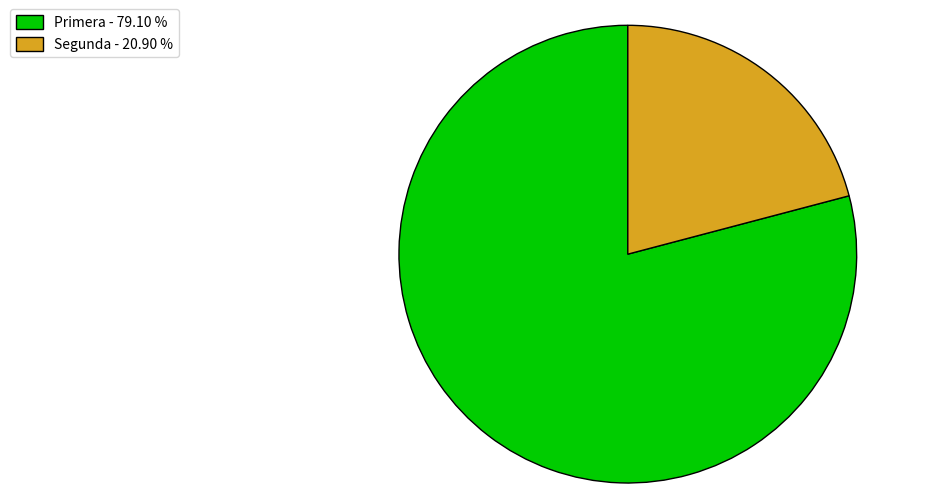

Is it true that Primera is 79% of the pie?

True